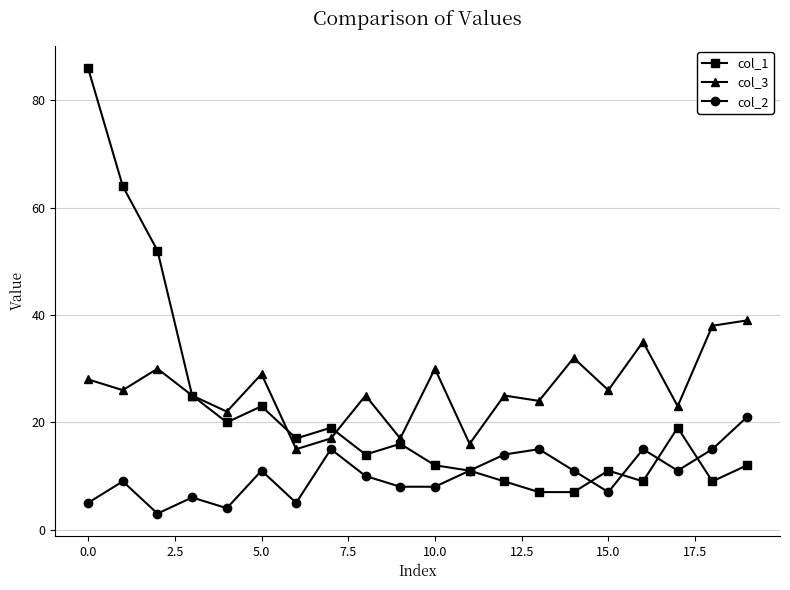

After their last crossing, which series has the higher values: col_2 or col_1?

col_2